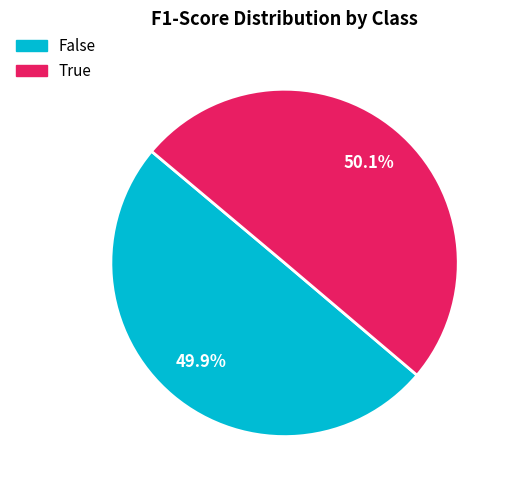

Is there any slice that represents more than half of the pie?

Yes